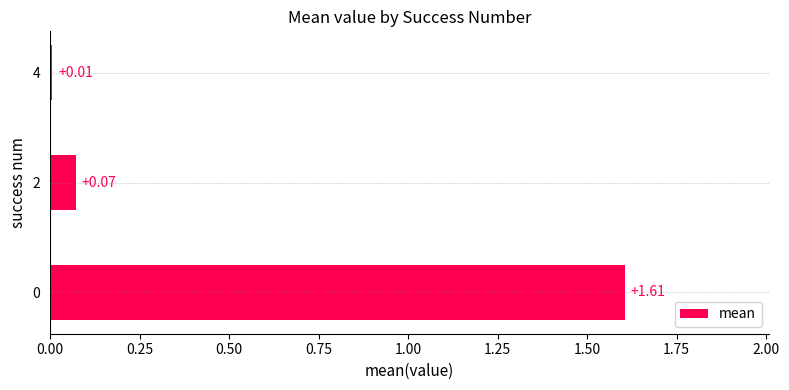

Does the chart contain stacked bars?

No